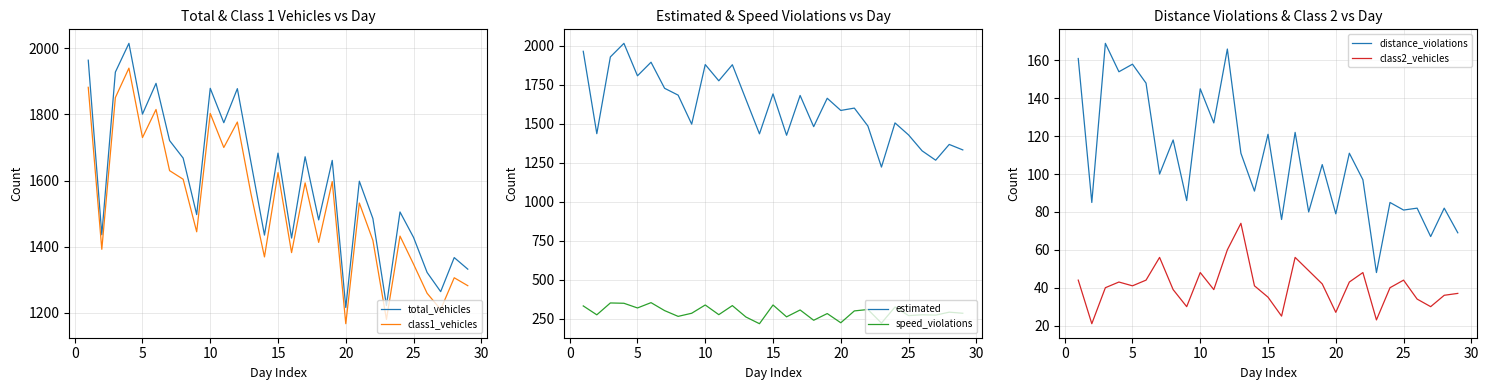

True or false: distance_violations has a value of 142 at 25.

False